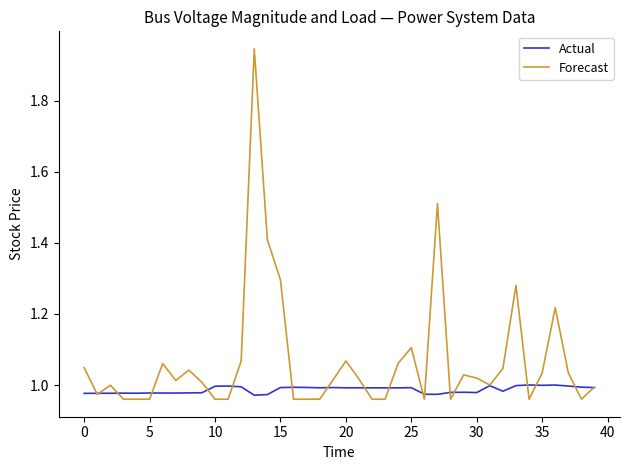

List the series in order of their peak value, lowest first.

Actual, Forecast